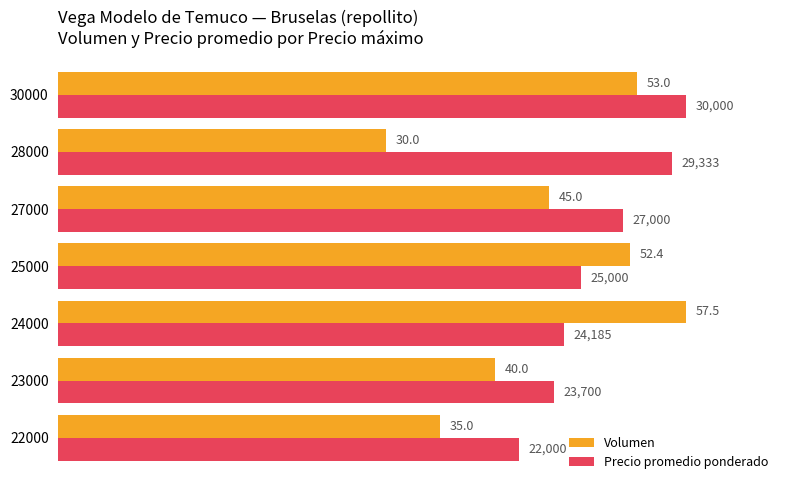

Which series has the largest total across all categories?

Precio promedio ponderado